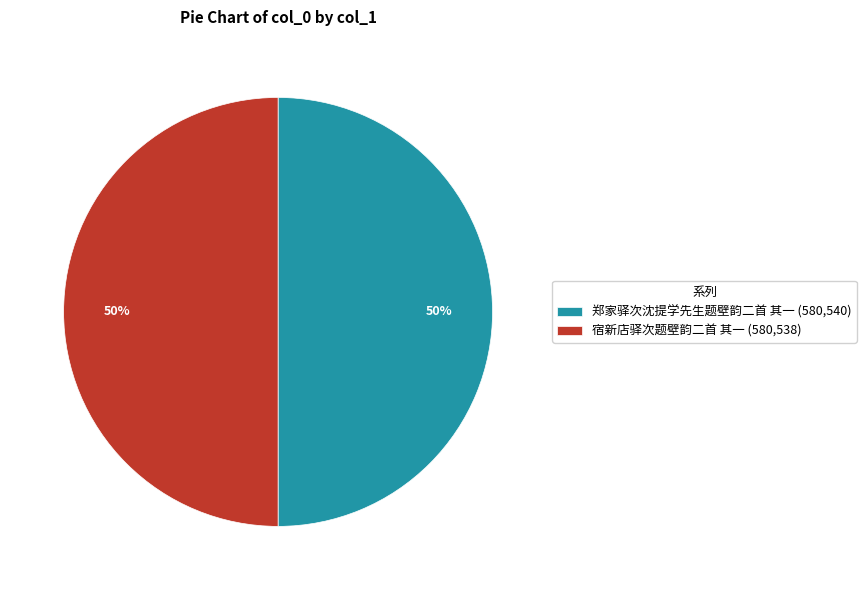

Is it true that 郑家驿次沈提学先生题壁韵二首 其一 is 60% of the pie?

False